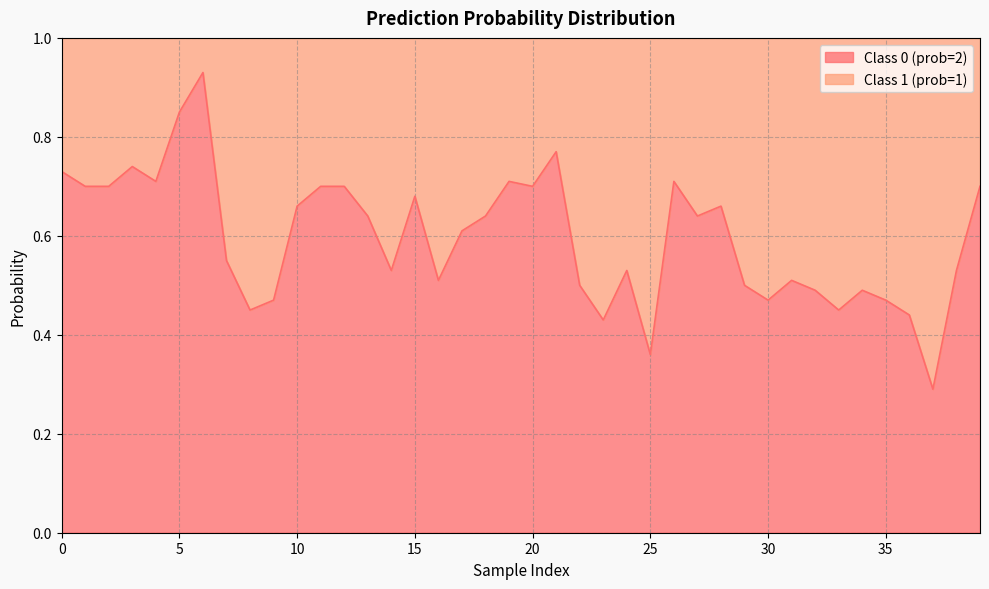

List the labels in order of value, smallest first.

37, 25, 23, 36, 8, 33, 9, 30, 35, 32, 34, 22, 29, 16, 31, 14, 24, 38, 7, 17, 13, 18, 27, 10, 28, 15, 1, 2, 11, 12, 20, 39, 4, 19, 26, 0, 3, 21, 5, 6